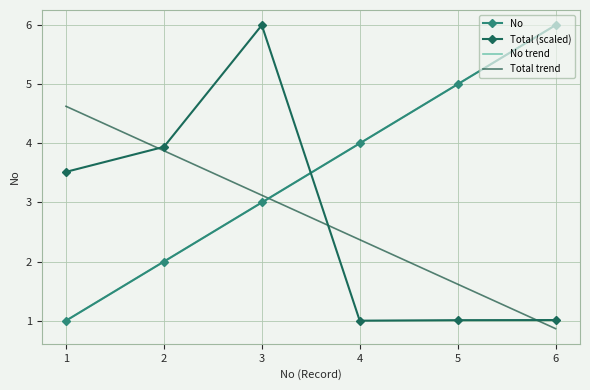

What is the difference between the maximum and second lowest values in the Total series?

5.0